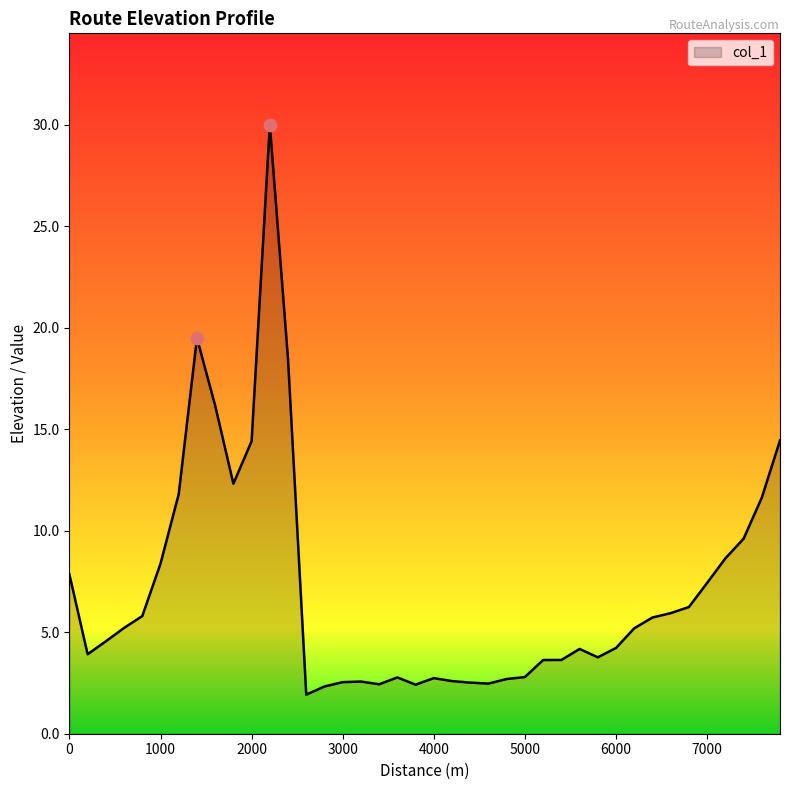

What is the minimum value shown in the chart?

1.9